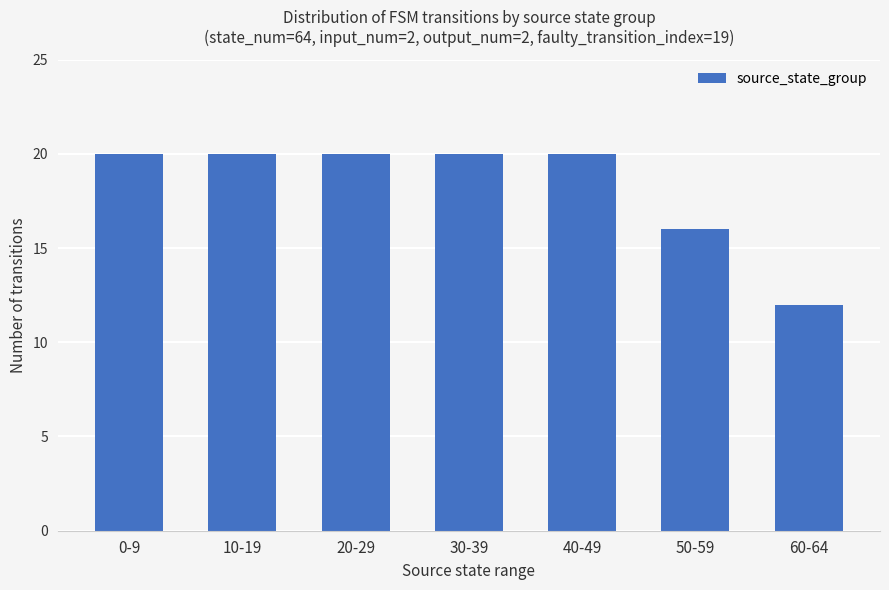

What is the difference between the second highest and second lowest values?

4